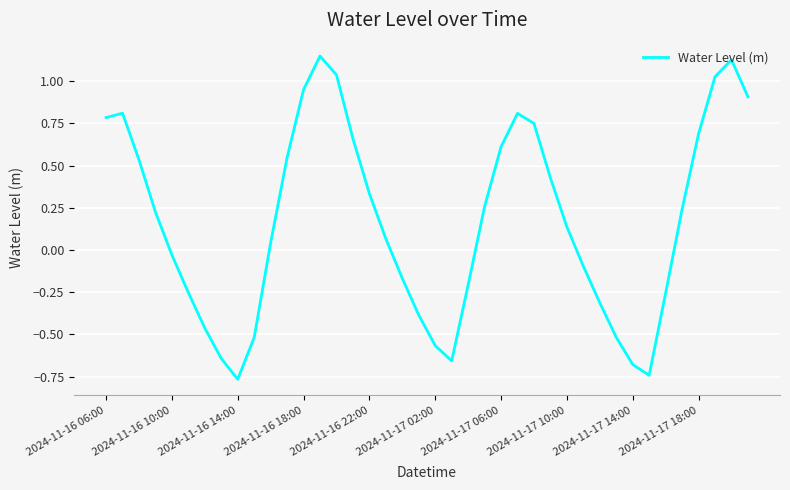

What is the difference between the maximum and minimum values?

1.9